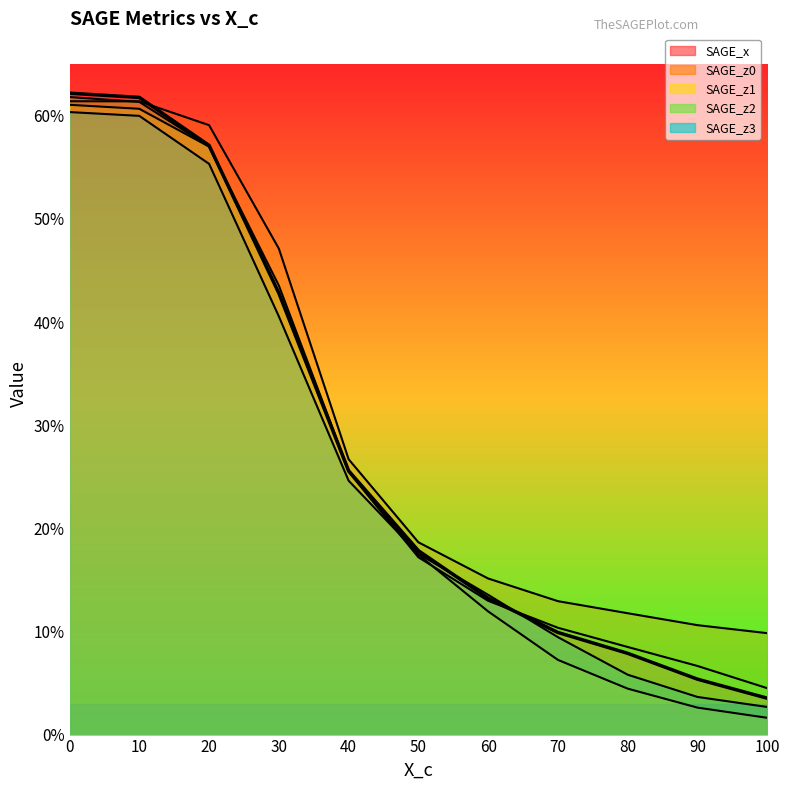

Is it true that SAGE_x equals 0.4 at 40?

False